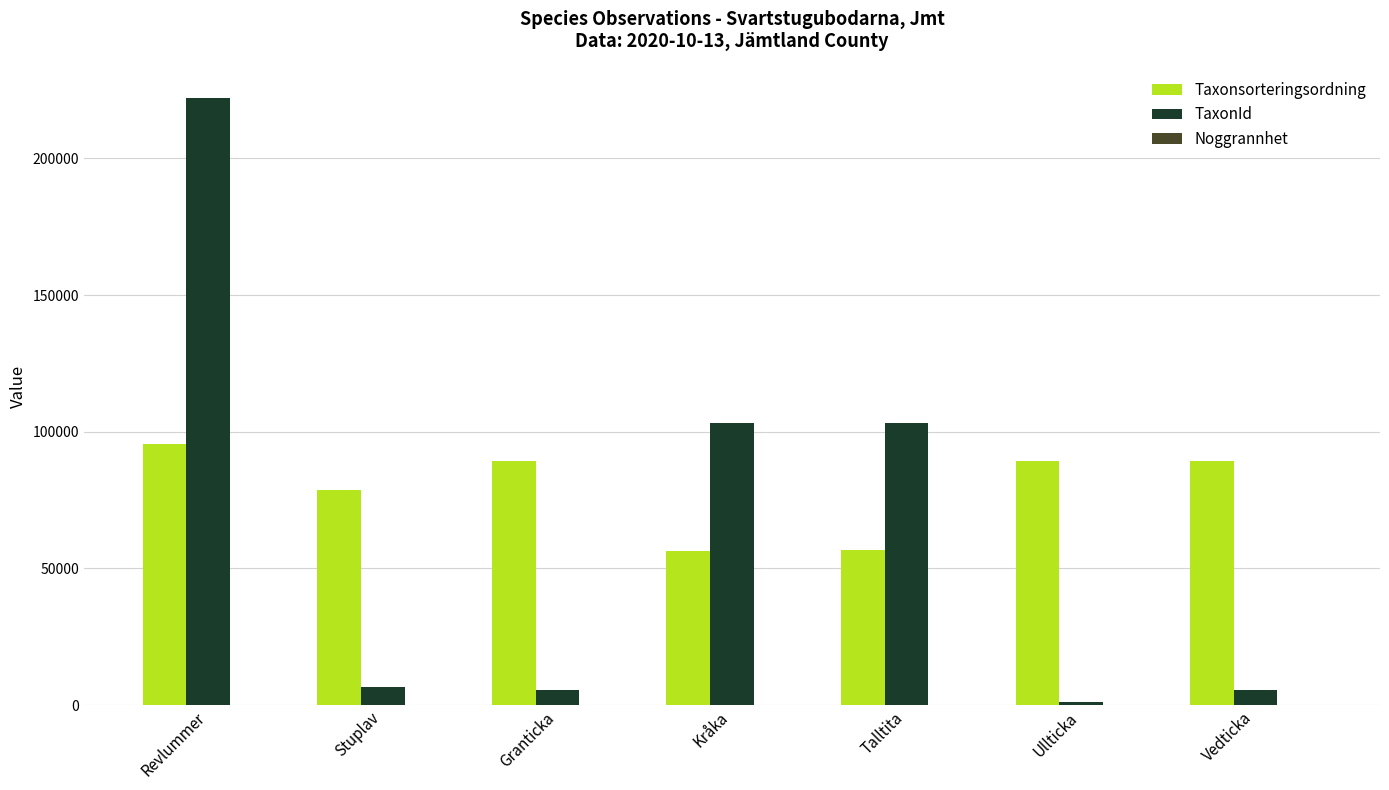

Which series changed the most between Revlummer and Ullticka?

TaxonId